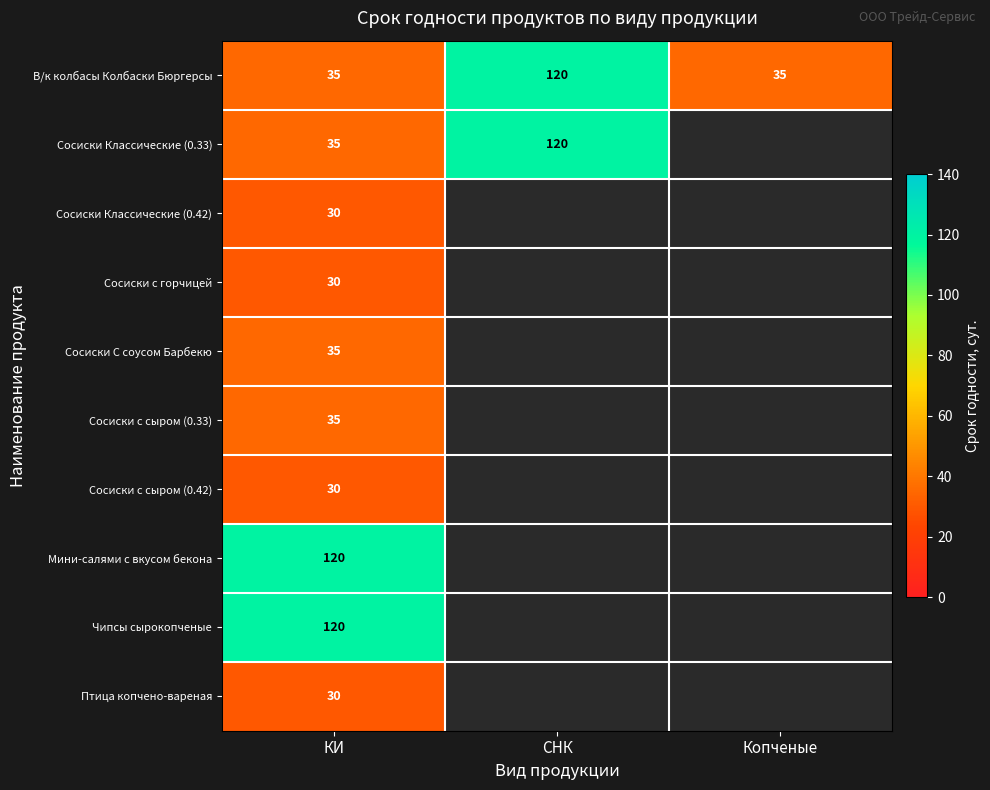

Between СНК and Копченые, which is larger?

СНК